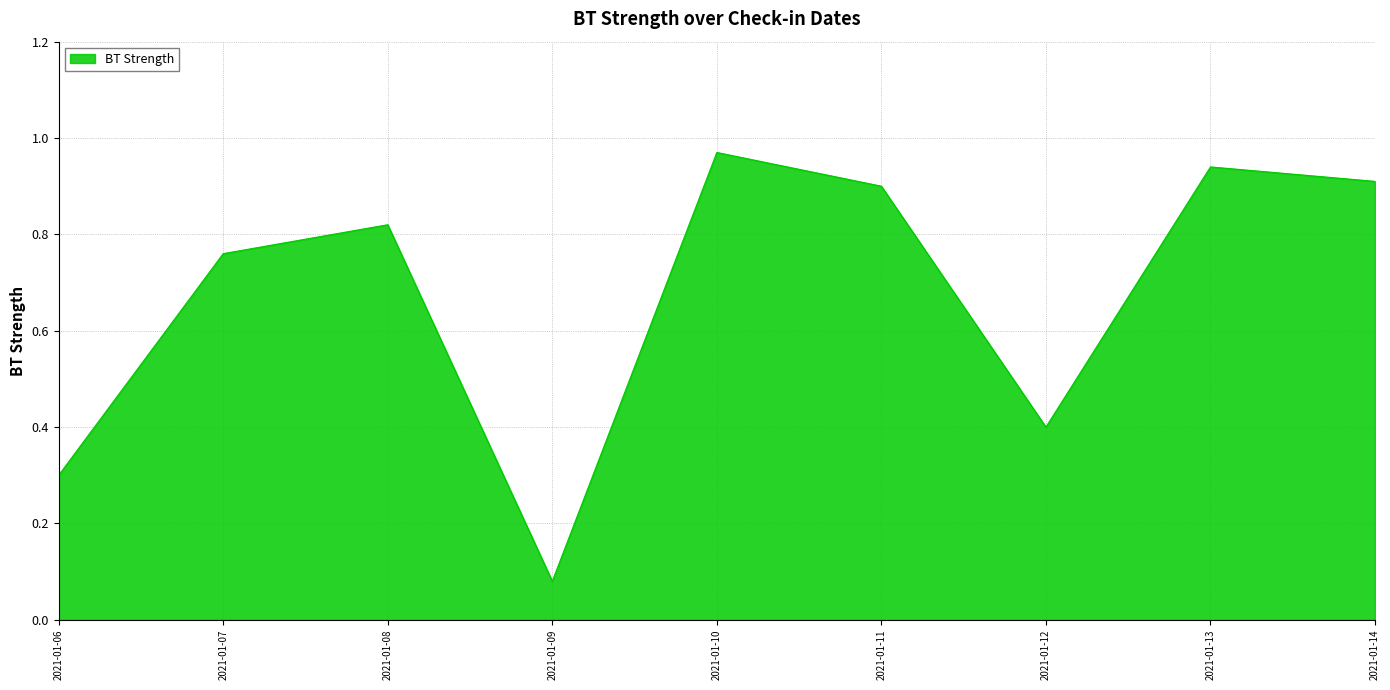

Which has a higher value, 2021-01-14 or 2021-01-10?

2021-01-10